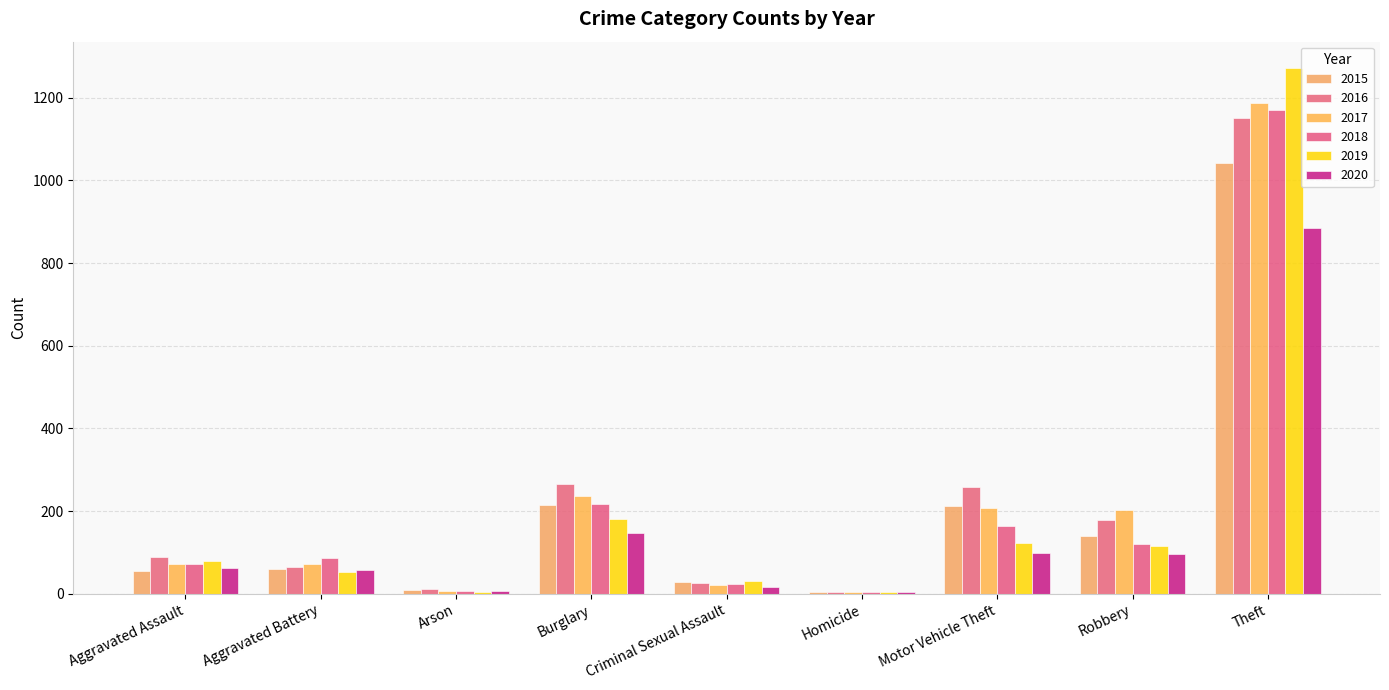

What is the label of the 5th bar from the right?

Criminal Sexual Assault